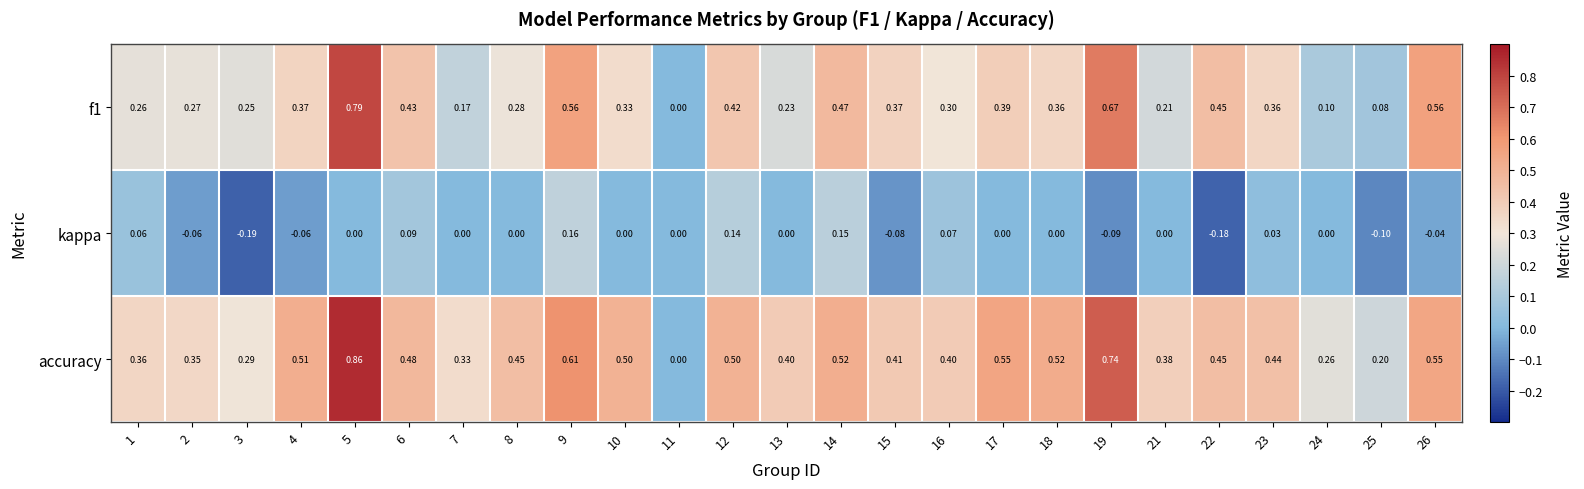

Is the value of kappa at 3 greater than the value of f1 at 21?

No